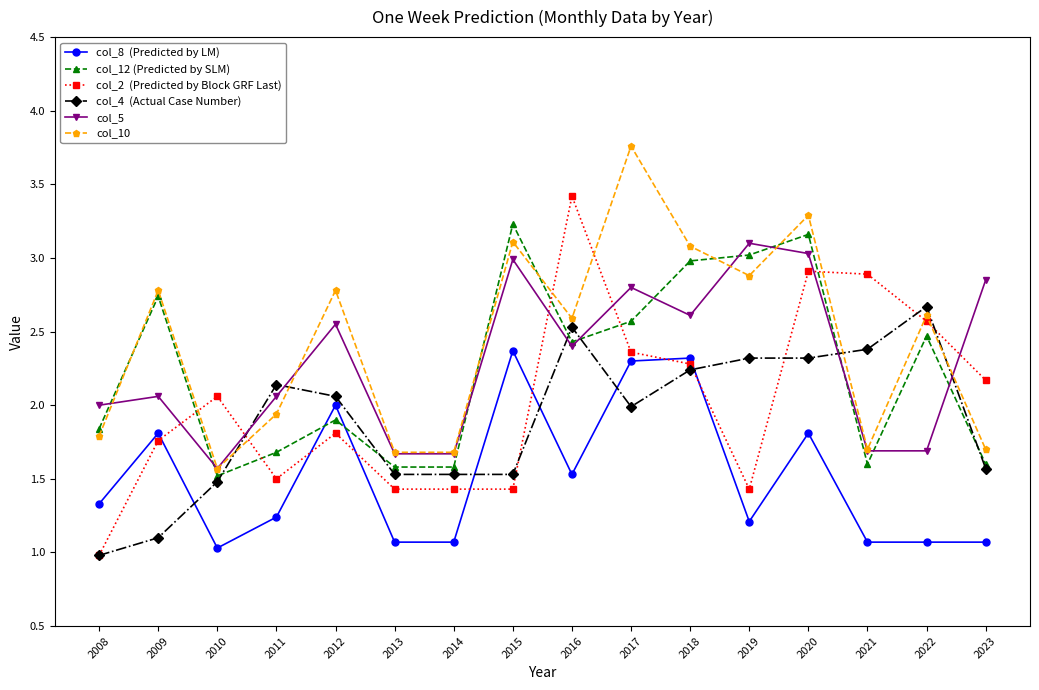

What is the spread (max minus min) of values at 2013?

0.6